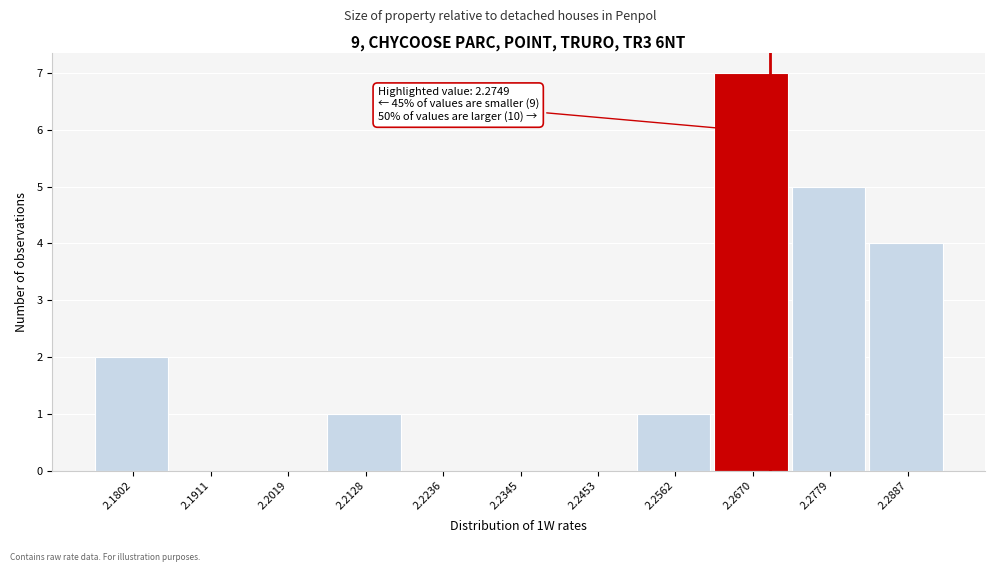

Reading left to right, what are all the values shown in this chart?

2.1802=2	2.1911=0	2.2019=0	2.2128=1	2.2236=0	2.2345=0	2.2453=0	2.2562=1	2.2670=7	2.2779=5	2.2887=4